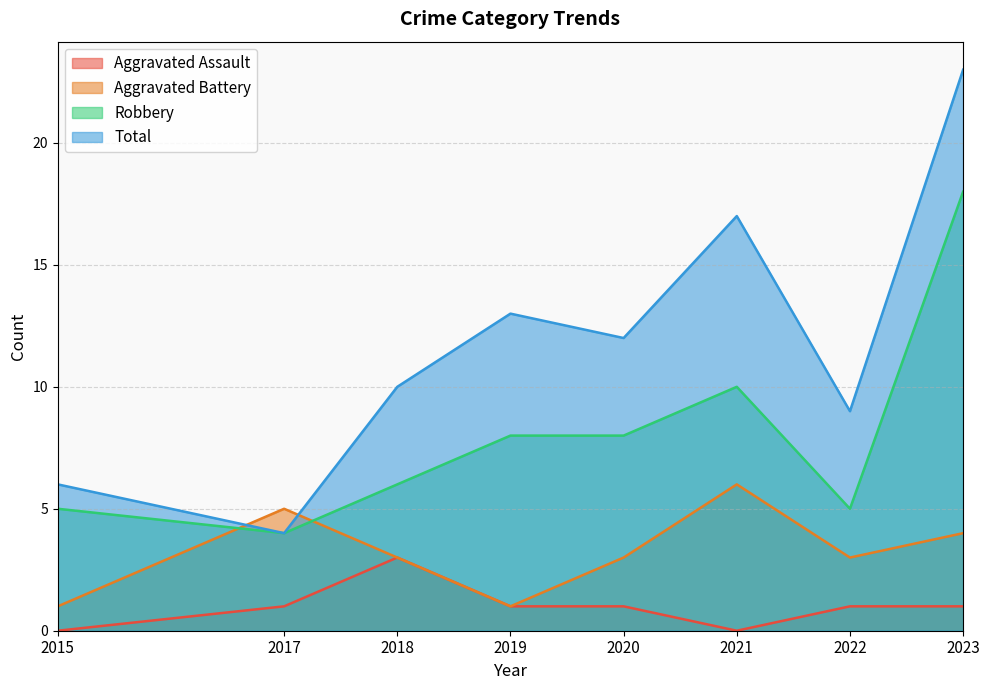

Reading right to left, extract all data points from this chart.

Aggravated Assault: 1	1	0	1	1	3	1	0
Aggravated Battery: 4	3	6	3	1	3	5	1
Robbery: 18	5	10	8	8	6	4	5
Total: 23	9	17	12	13	10	4	6